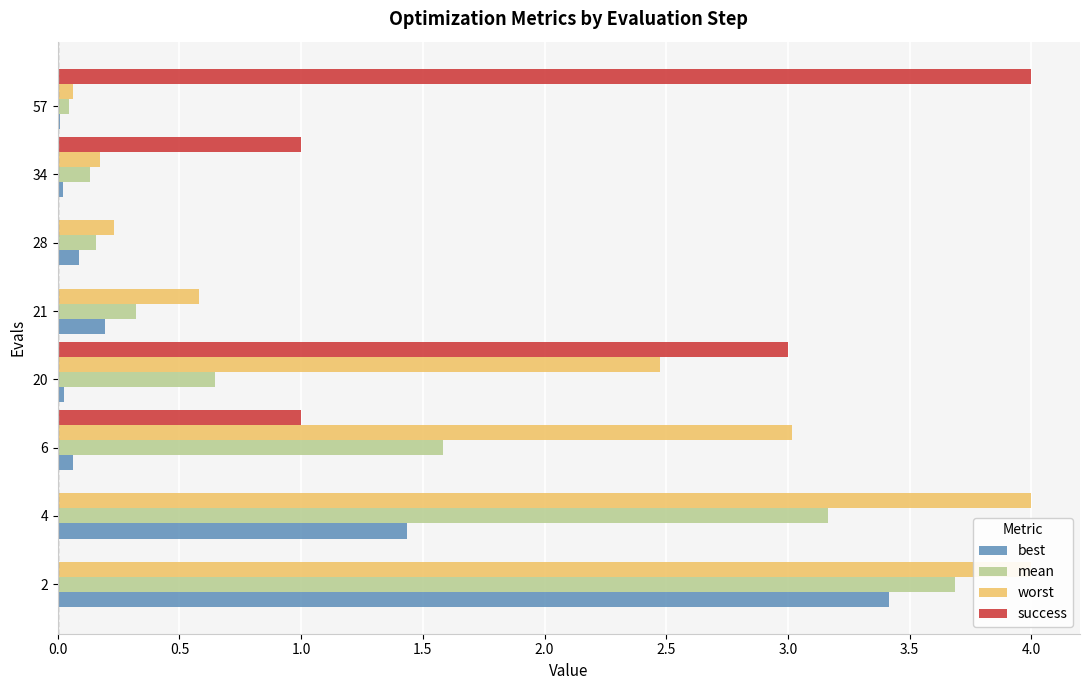

What is the sum of all worst values?

14.5